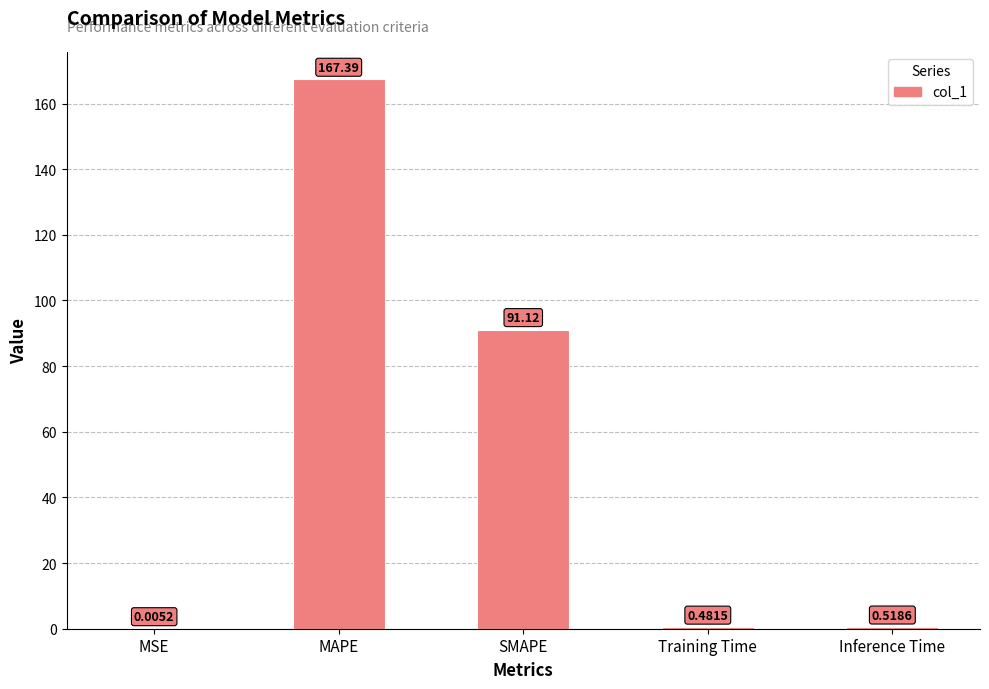

Is it true that the value at SMAPE is 91.1?

True